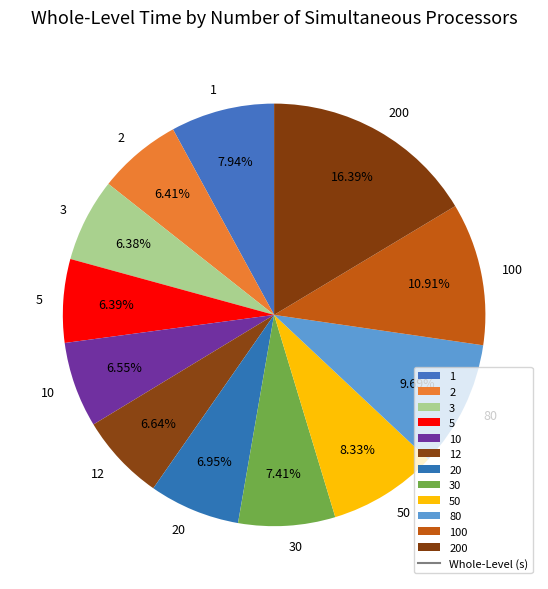

To the nearest percent, what is the difference between the largest and smallest slice percentages?

10%